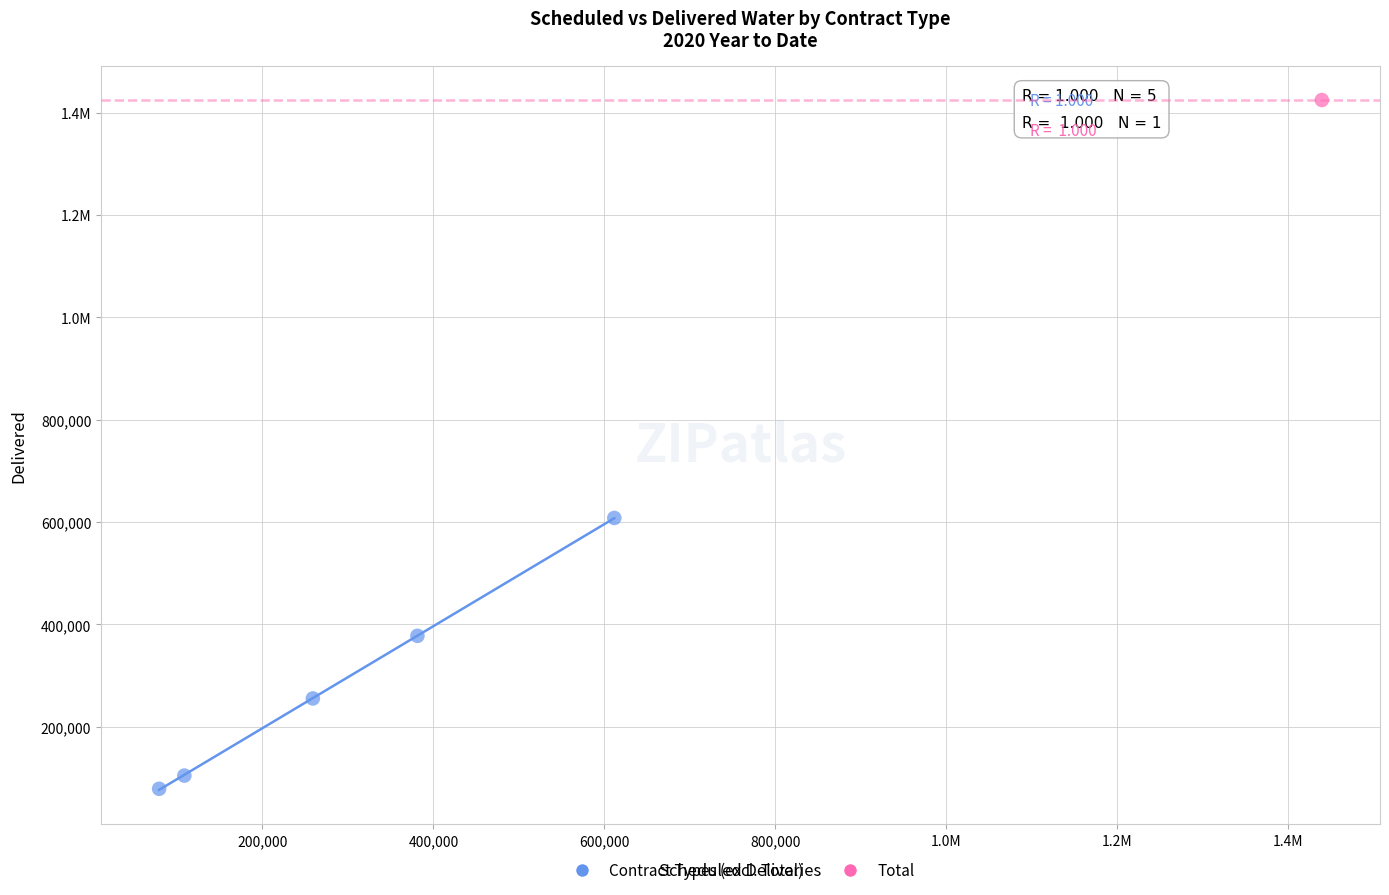

What are all the series names shown in the legend?

Contract Types (excl. Total), Total